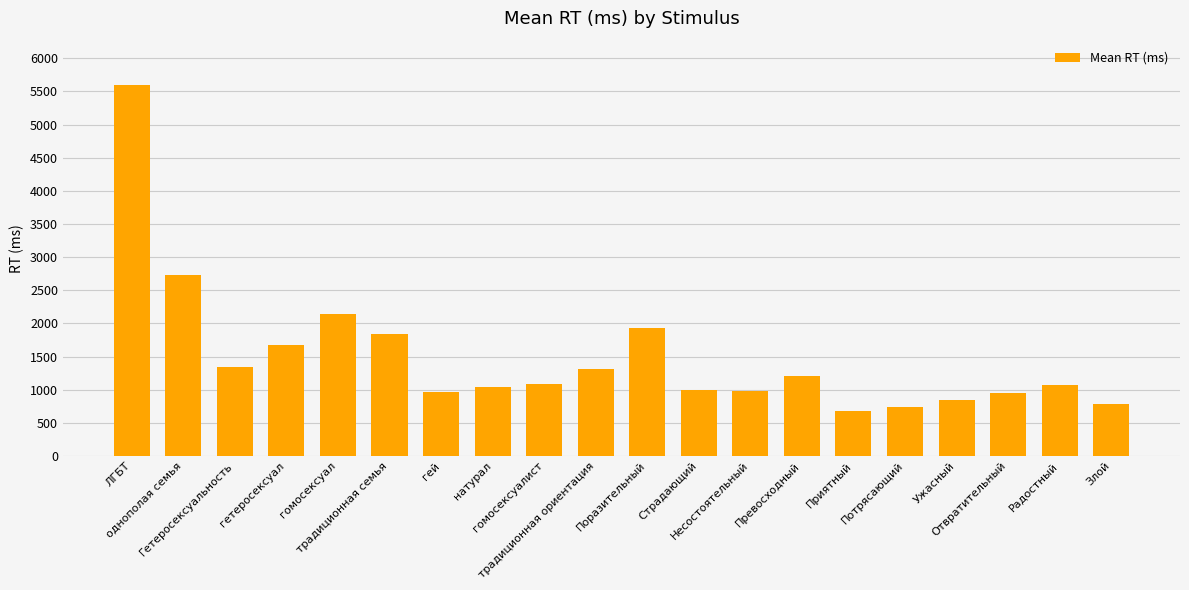

What is the average value?

1496